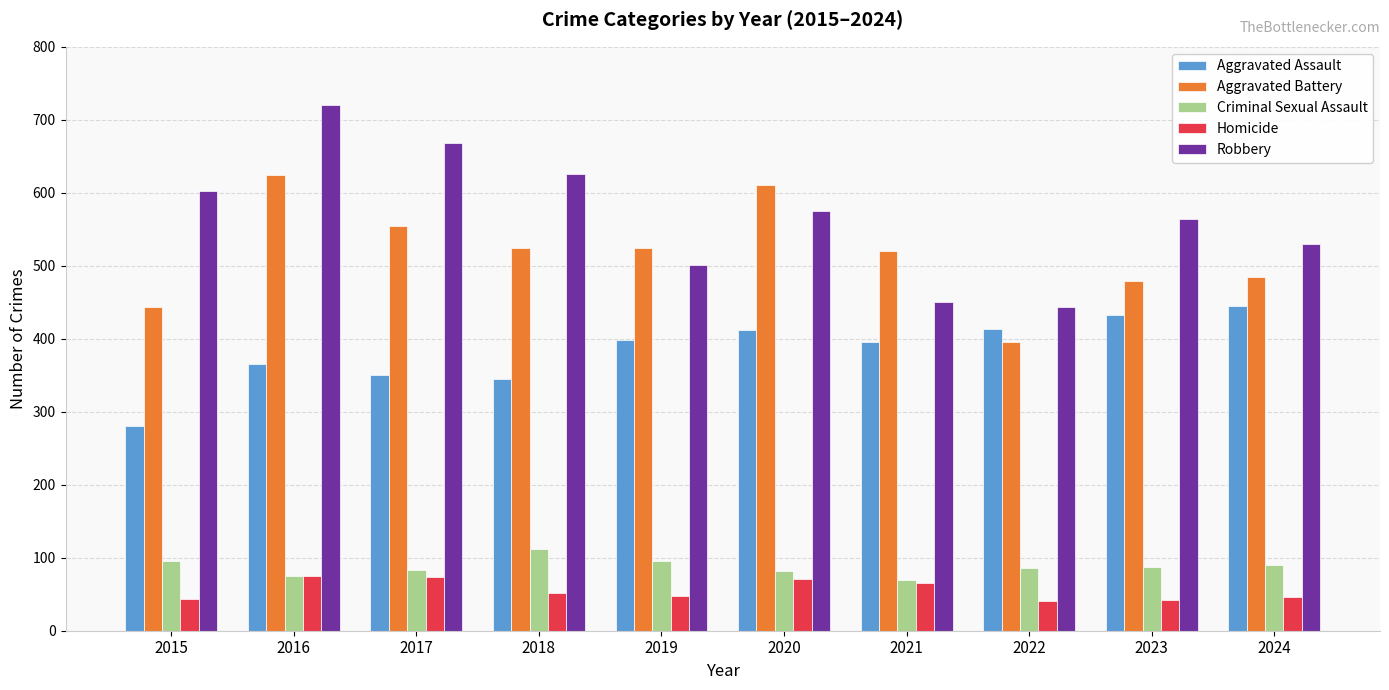

Is it true that Aggravated Assault equals 433 at 2023?

True